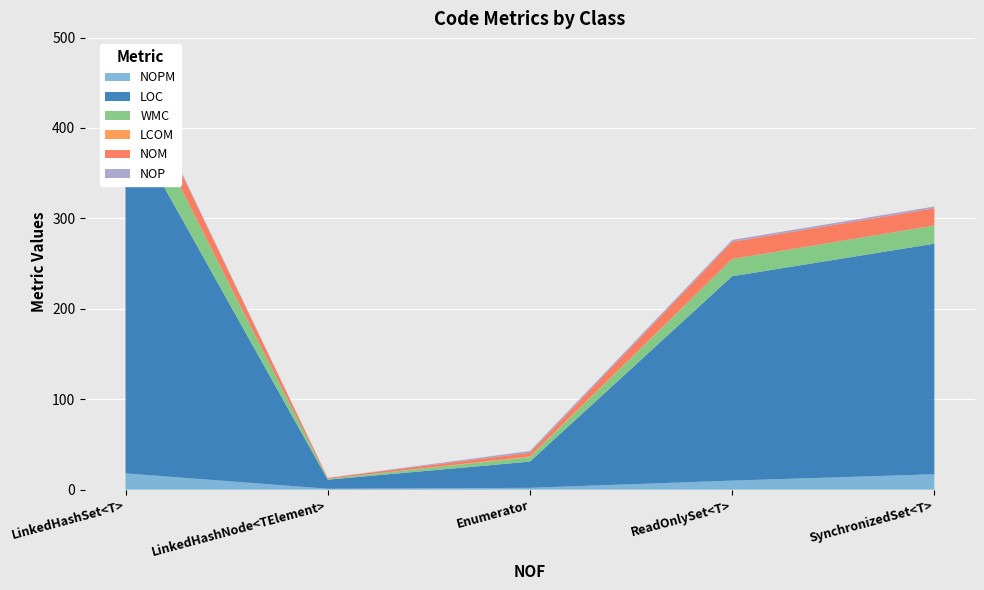

Reading right to left, transcribe all the data shown in this chart.

NOPM: 17.0	10.0	2.0	1.0	18.0
LOC: 255.0	226.0	29.0	10.0	393.0
WMC: 20.0	19.0	5.0	1.0	43.0
LCOM: 0.1	0.2	0.8	0.0	0.6
NOM: 19.0	19.0	4.0	1.0	24.0
NOP: 2.0	2.0	2.0	0.0	2.0